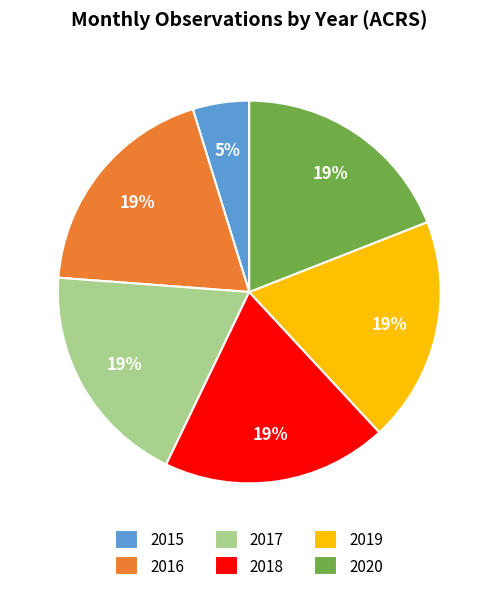

How many segments does this pie chart have?

6